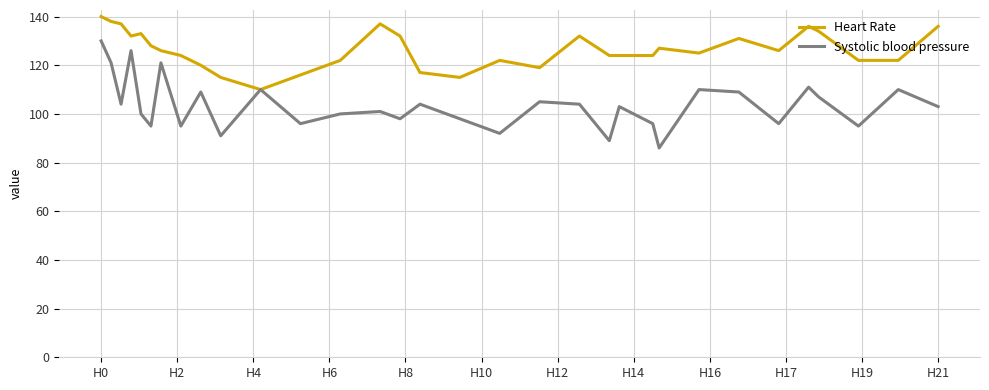

Which series has the largest total across all categories?

Heart Rate